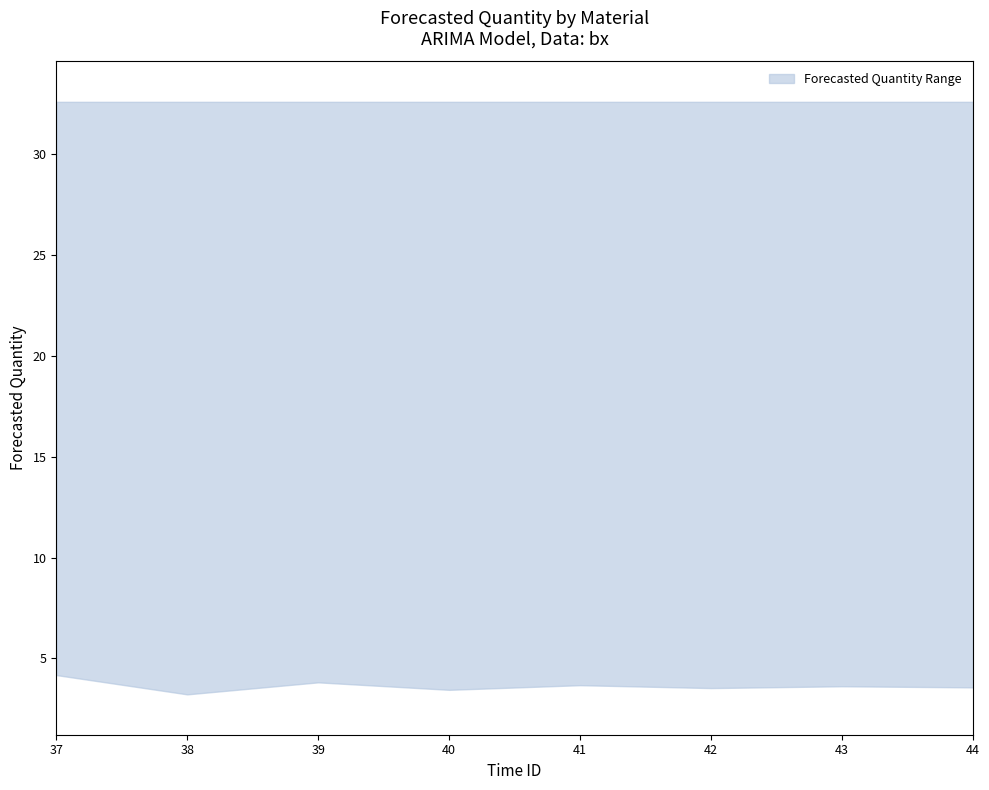

What is the sum of the values at 39 and 38?

7.0